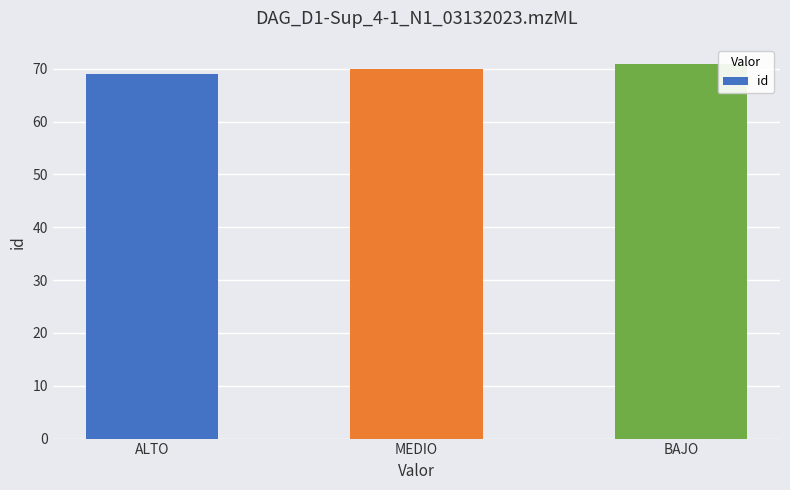

How many bars are there in total?

3